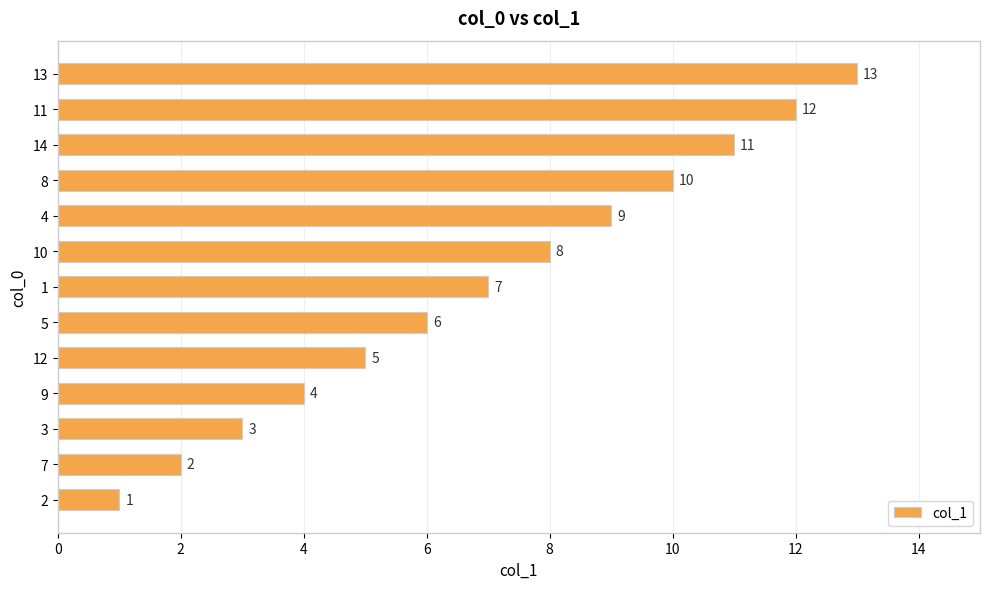

How many data points are less than 7?

6